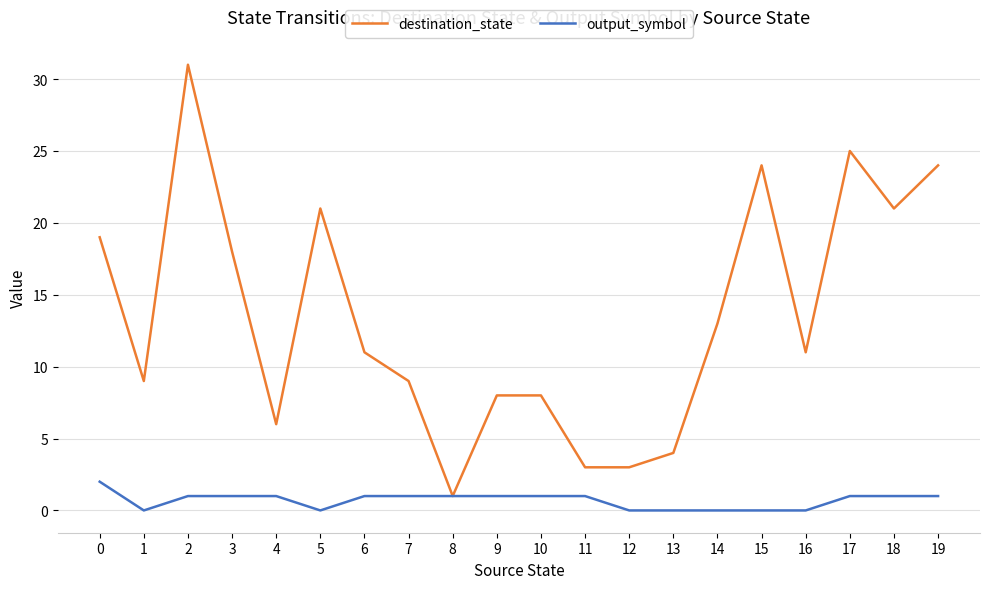

Which label corresponds to the largest value in the chart?

2